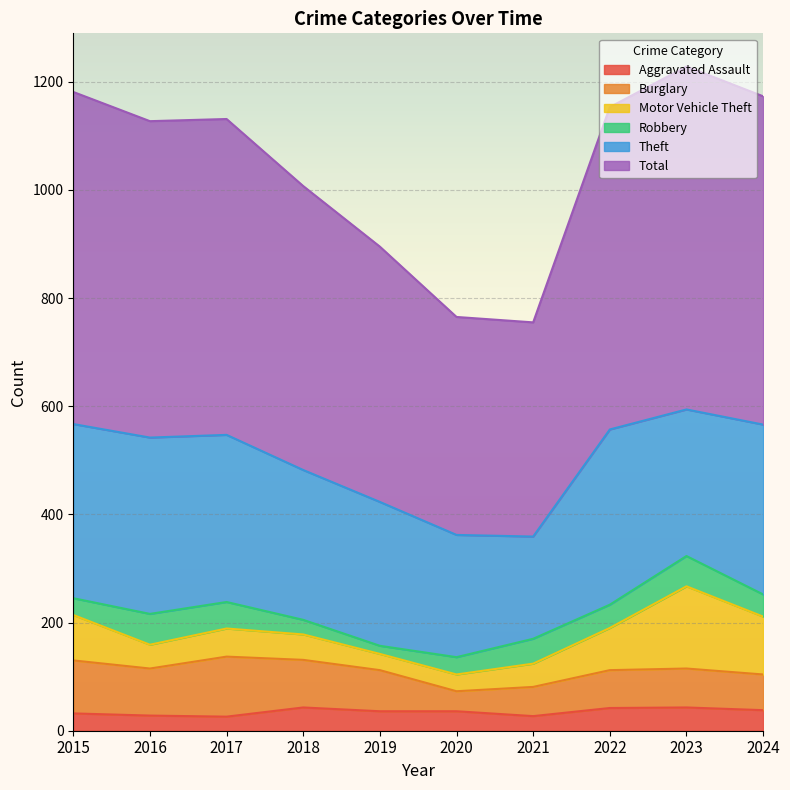

At which label does Aggravated Assault reach its minimum?

2017